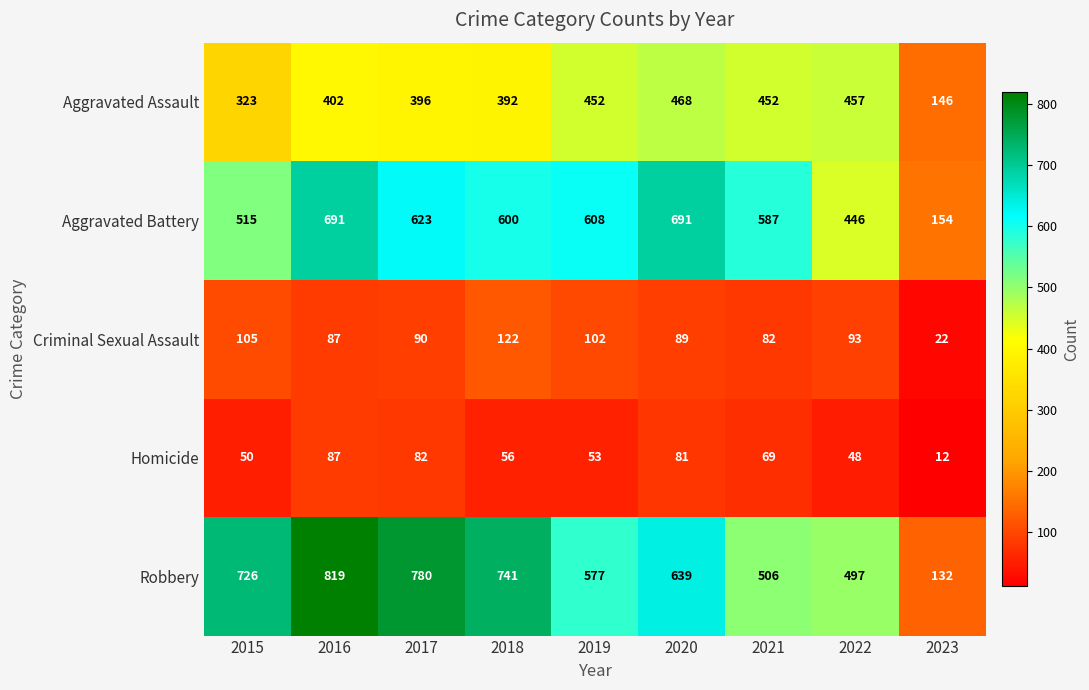

What is the sum of the Aggravated Assault values at 2019 and 2022?

909